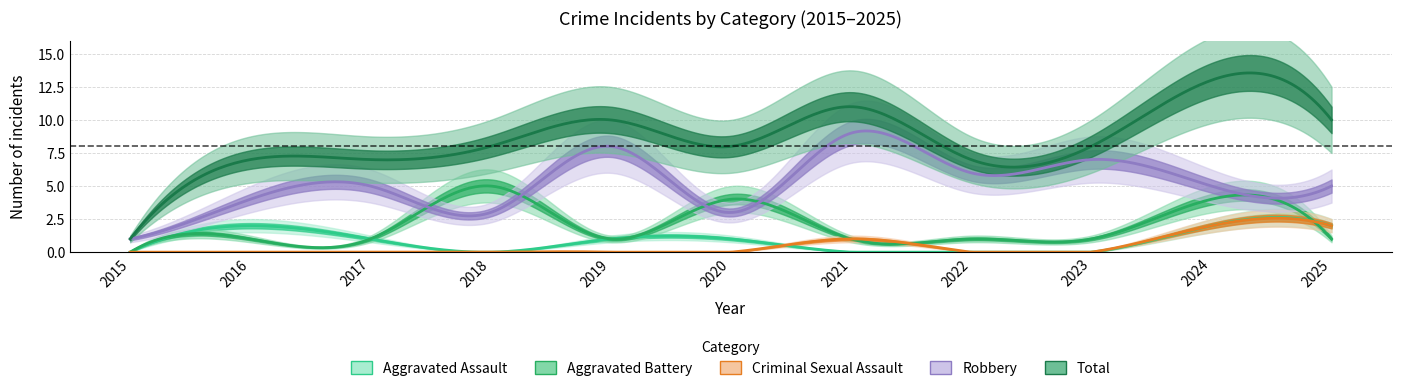

What is the value of the Robbery point at the 7th from the left?

9